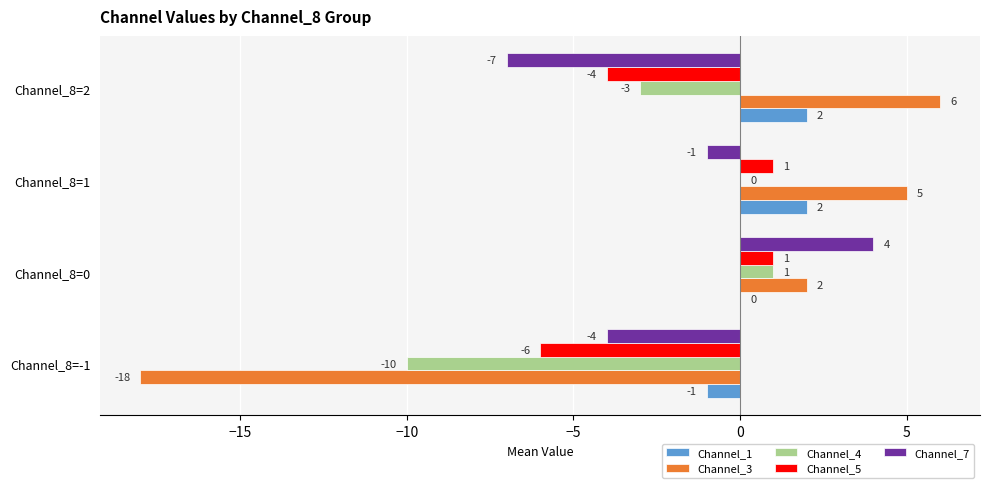

What is the total value across all series at Channel_8=2?

-6